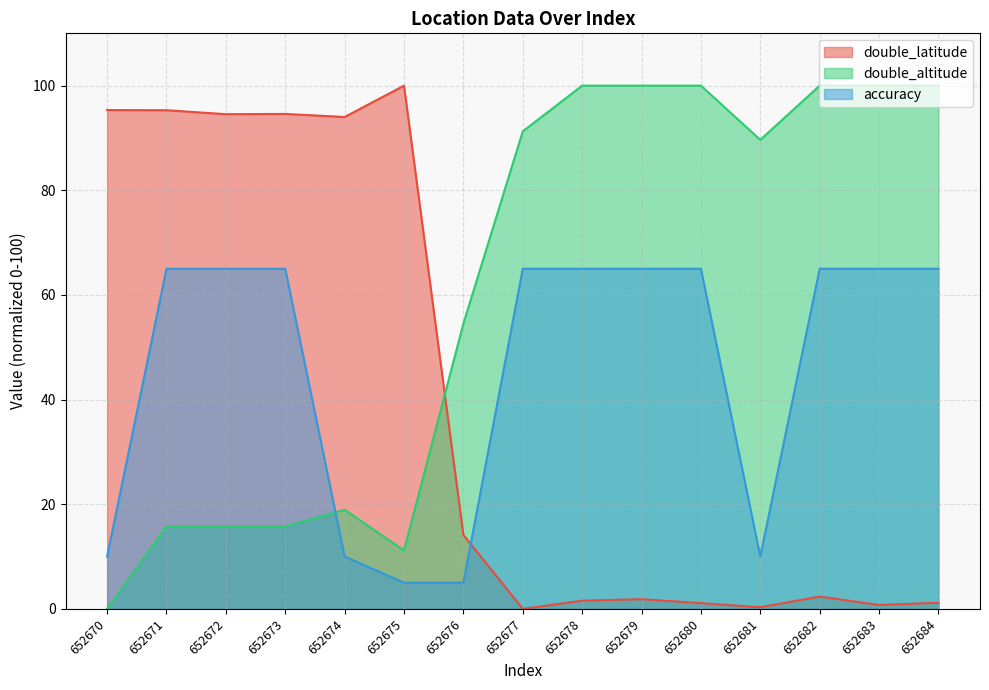

At which category is the sum across all series the highest?

652671